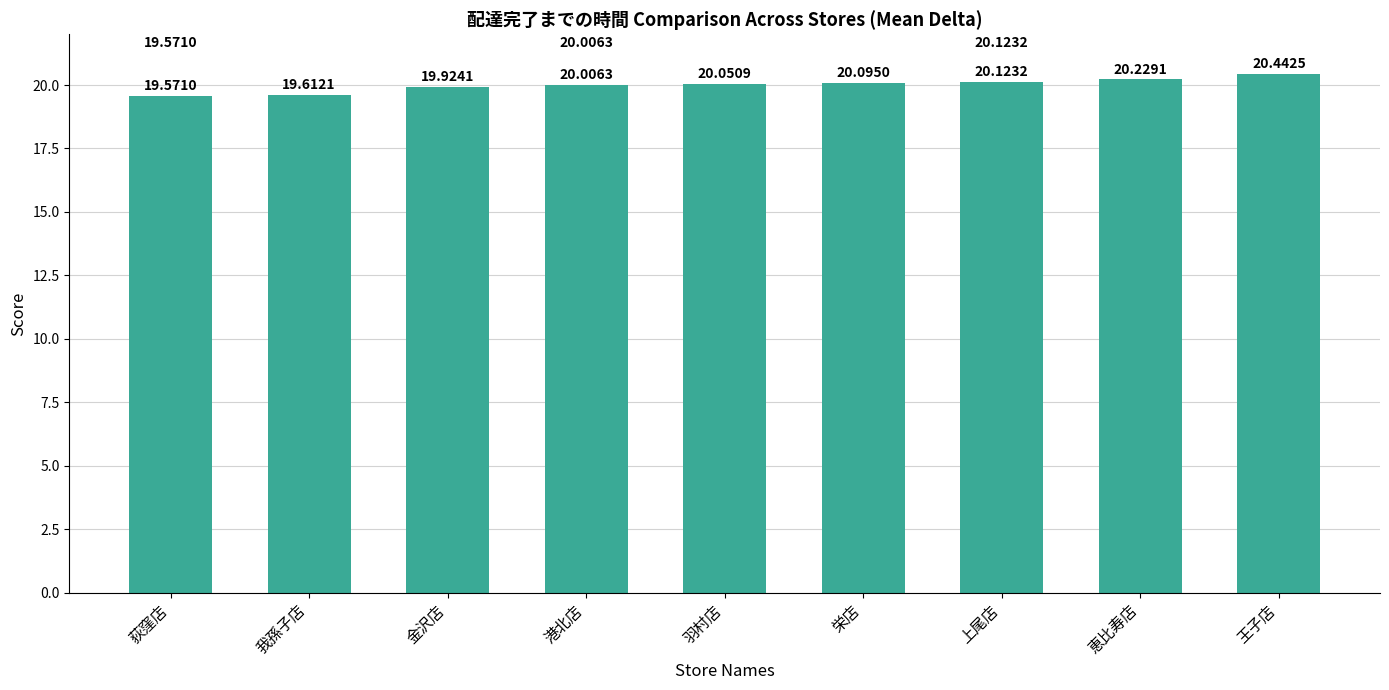

Does the chart contain any negative values?

No